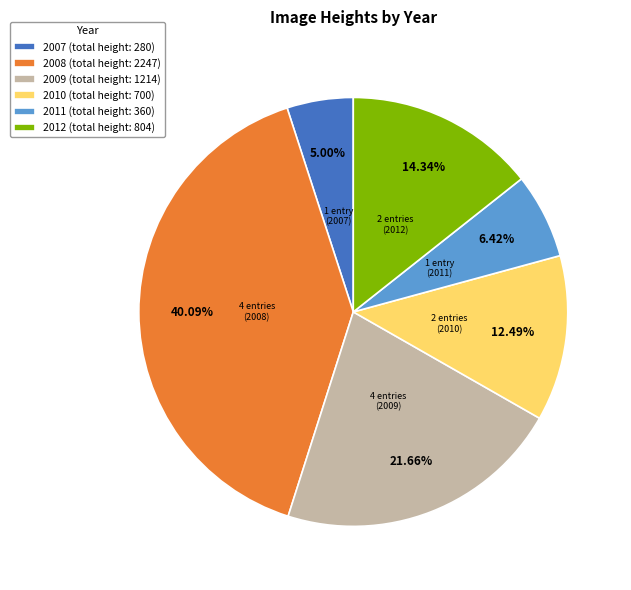

Is there any slice that represents more than half of the pie?

No